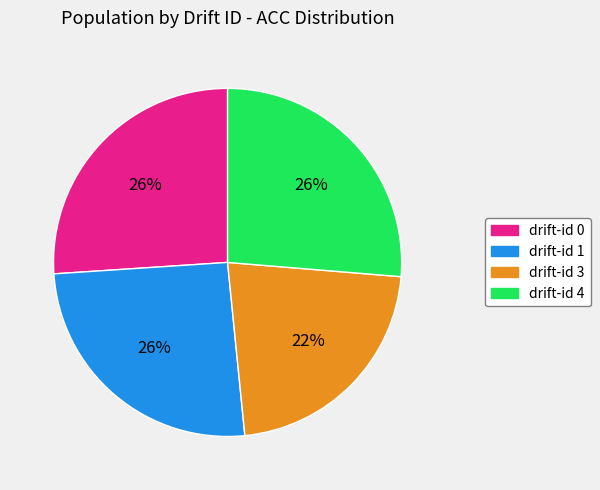

How many slices are in this pie chart?

4